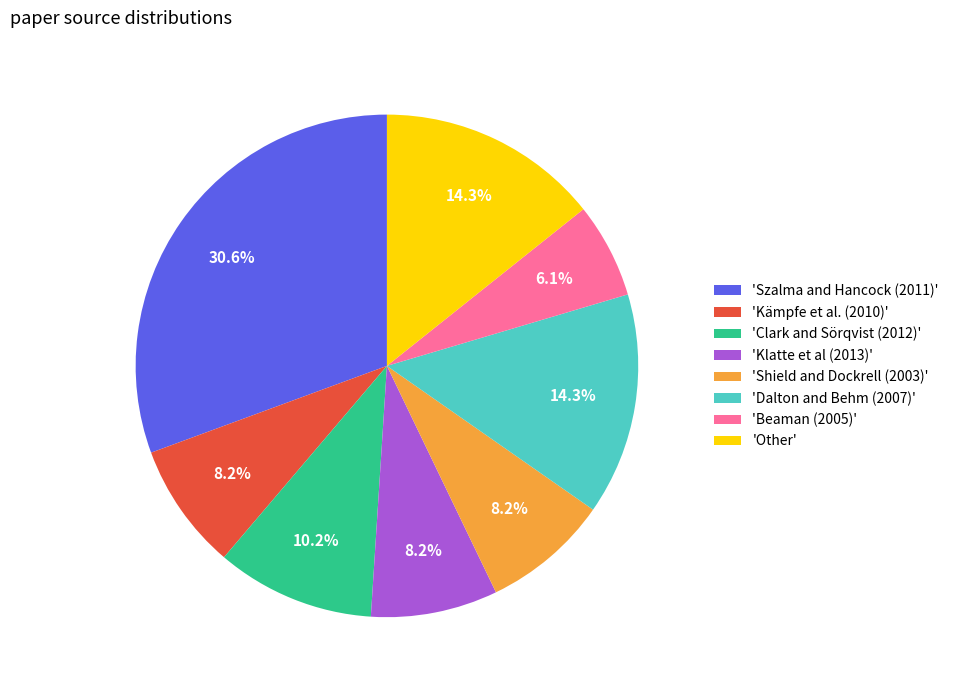

Which category has the biggest portion of the pie?

'Szalma and Hancock (2011)'